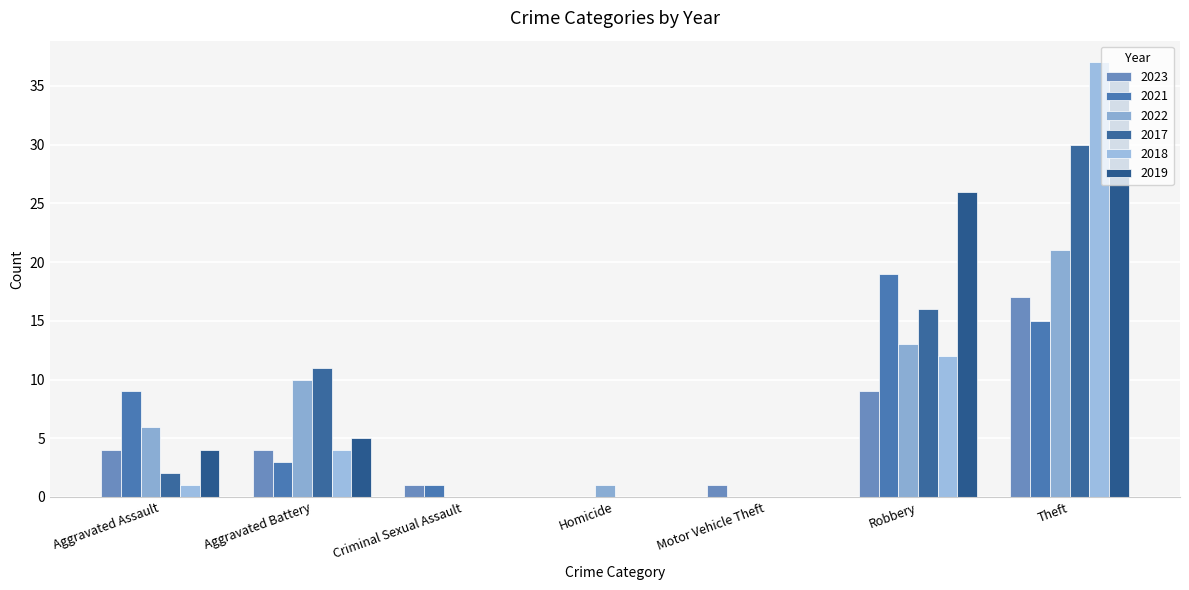

Which category has the highest value in the 2023 series?

Theft